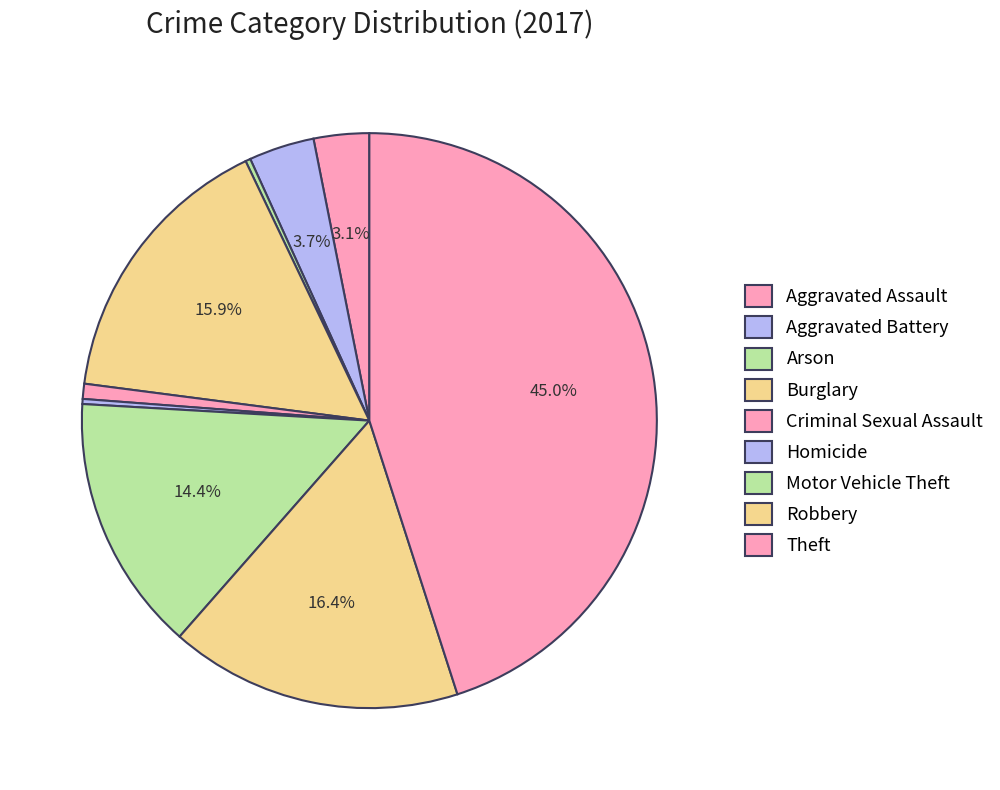

Does any single category account for the majority?

No